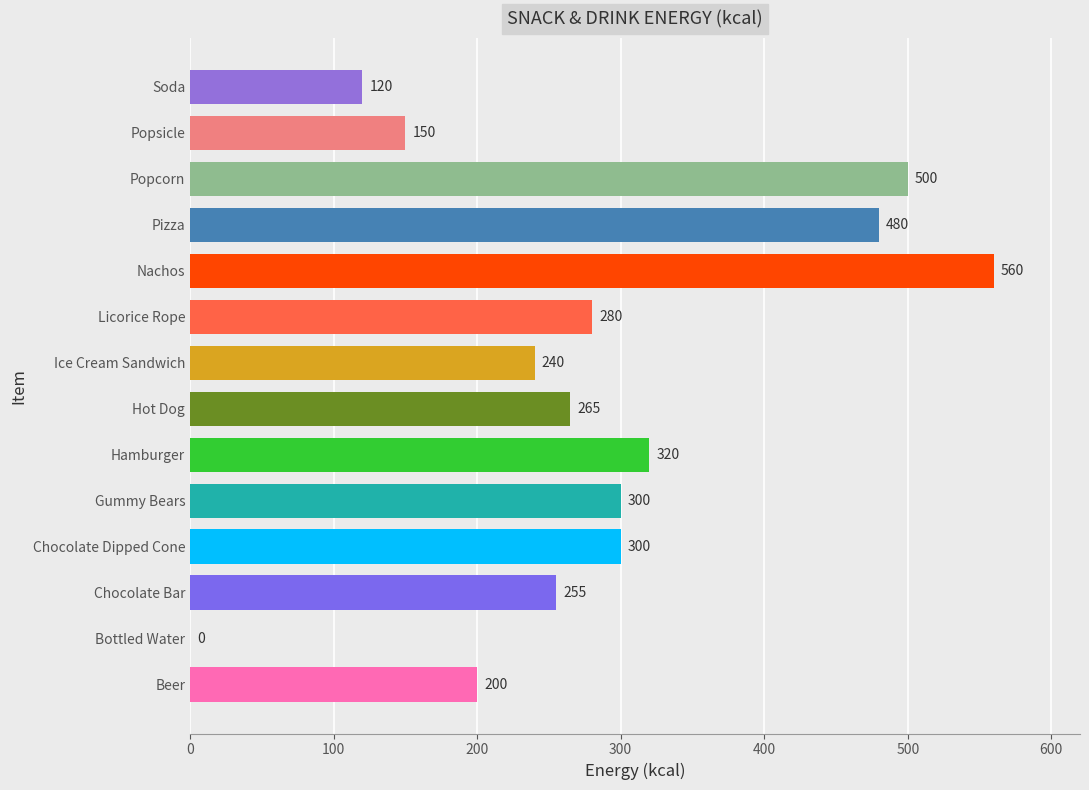

Reading bottom to top, transcribe all the data shown in this chart.

Beer=200	Bottled Water=0	Chocolate Bar=255	Chocolate Dipped Cone=300	Gummy Bears=300	Hamburger=320	Hot Dog=265	Ice Cream Sandwich=240	Licorice Rope=280	Nachos=560	Pizza=480	Popcorn=500	Popsicle=150	Soda=120